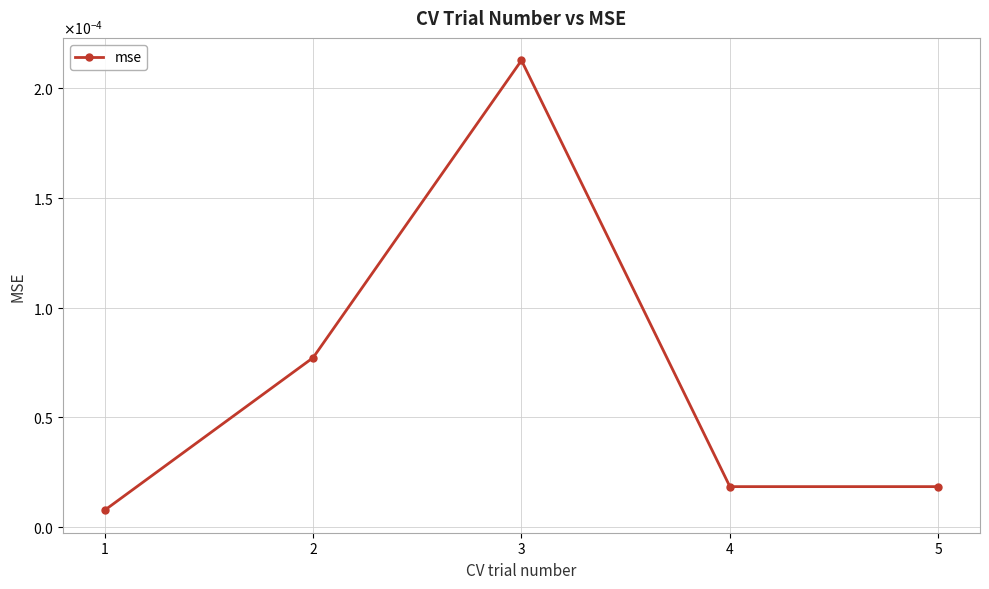

Is it true that the value at 2 is 0.0?

False